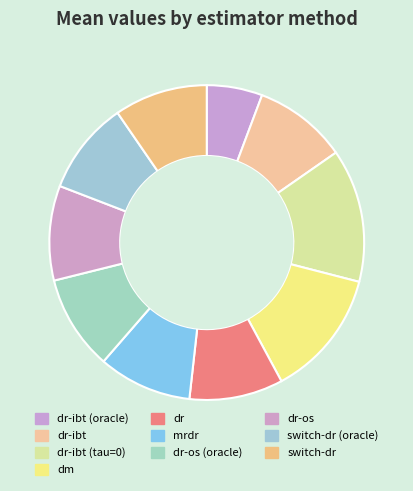

Which has a higher value, dr-os or switch-dr (oracle)?

dr-os